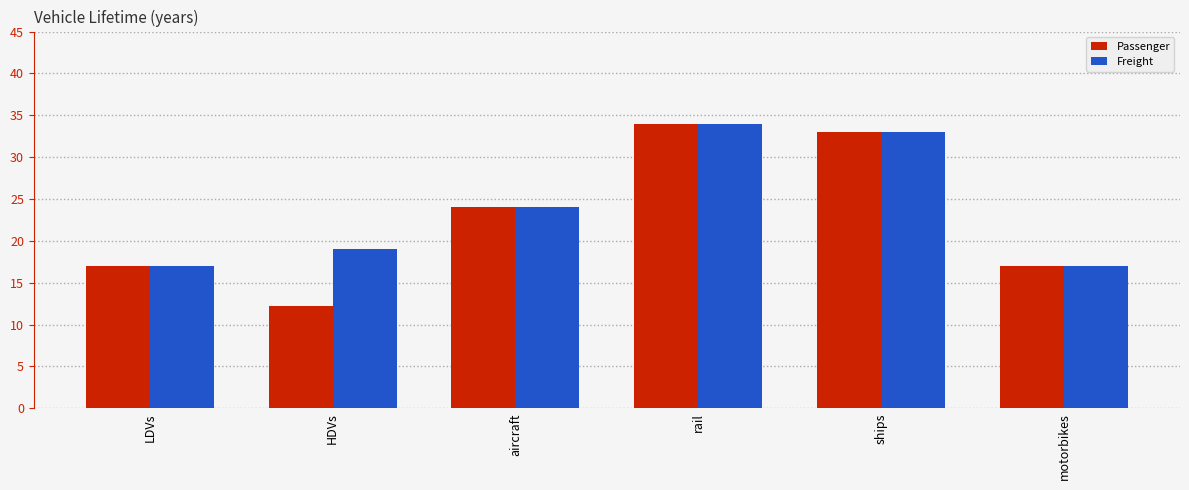

What is the average value of the Freight series?

24.0